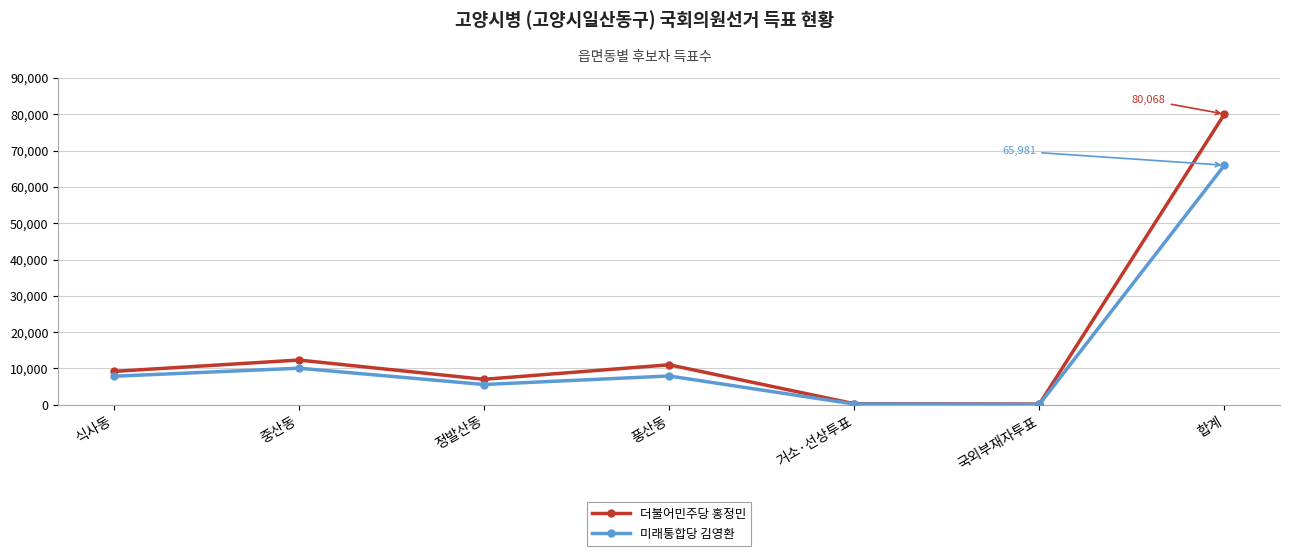

Which series has the widest spread of values?

더불어민주당 홍정민